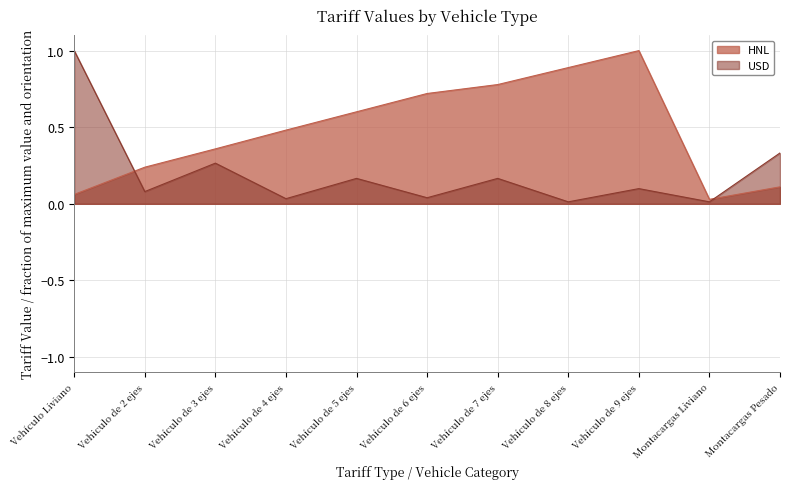

True or false: USD has a value of 0.1 at Vehículo de 5 ejes.

False